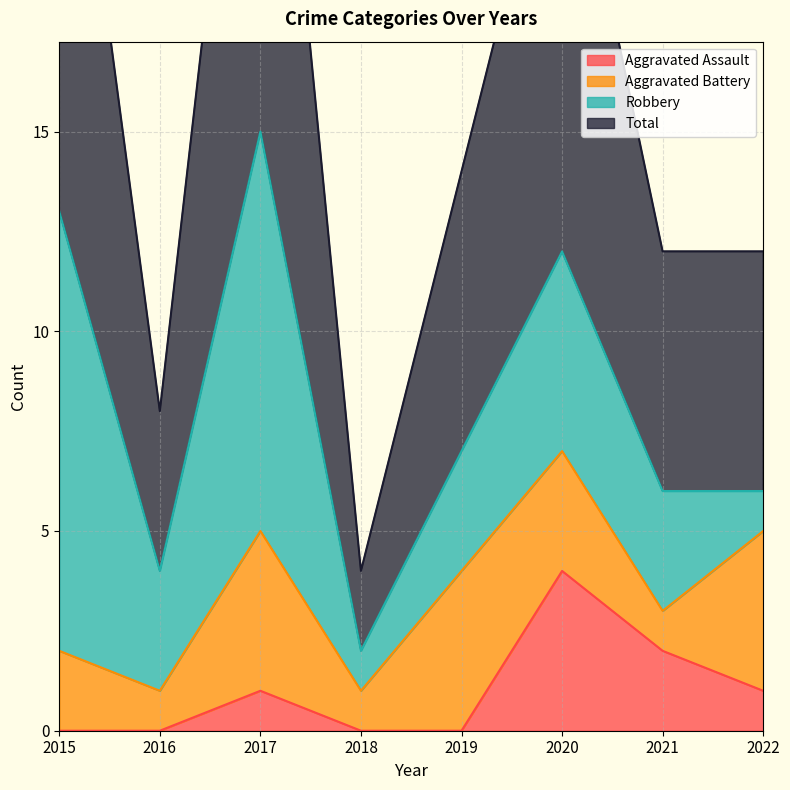

True or false: Aggravated Assault has more than 1 interior local peaks.

True